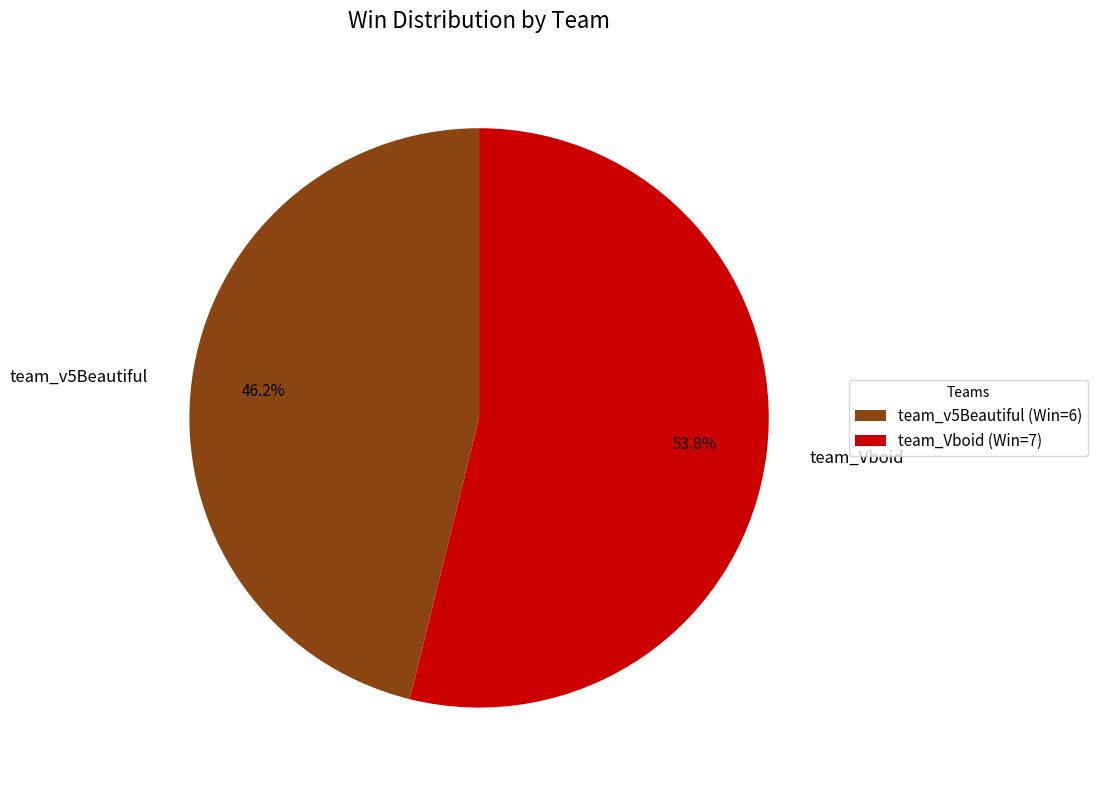

Which slice is the smallest?

team_v5Beautiful